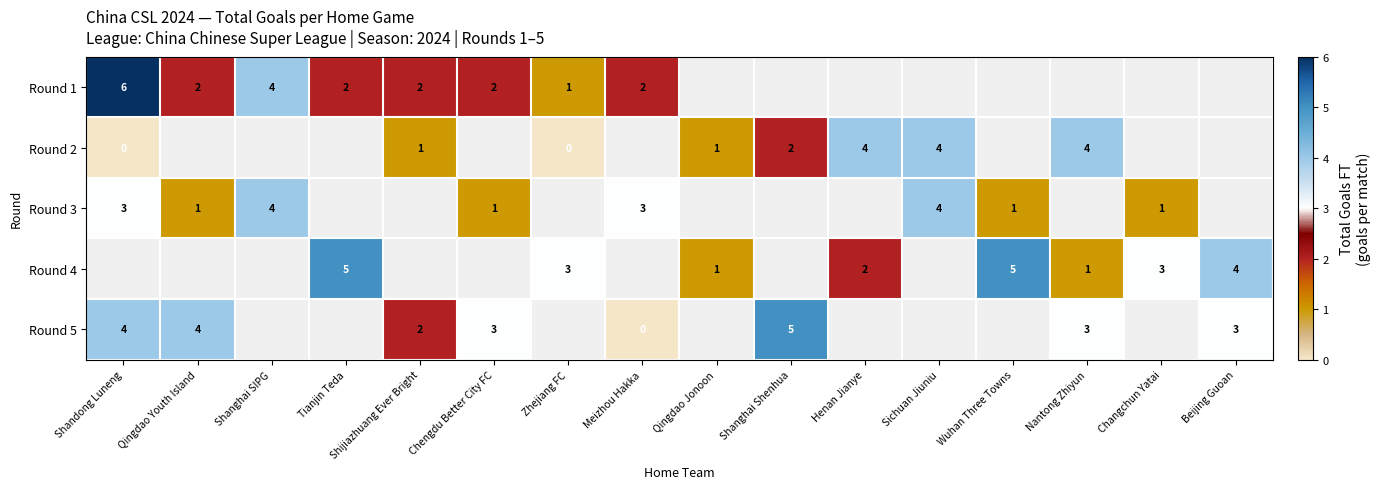

The value of Round 3 at Sichuan Jiuniu is 5. True or false?

False